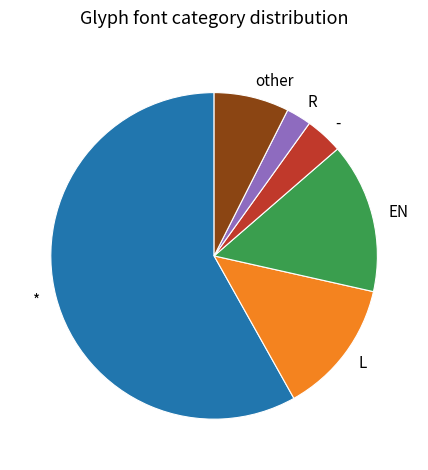

The L slice represents 2% of the pie. True or false?

False